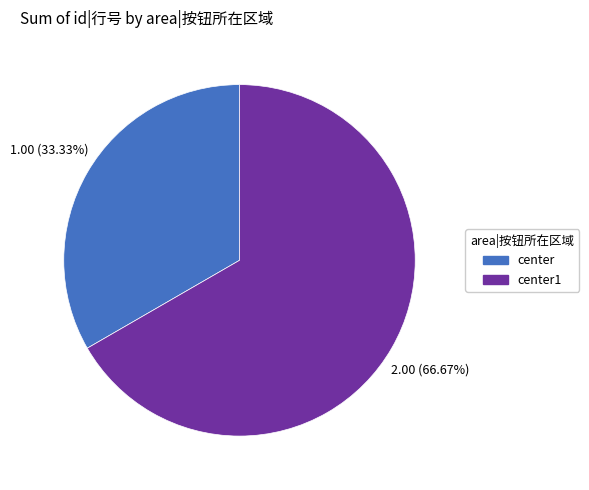

Does any single category account for the majority?

Yes